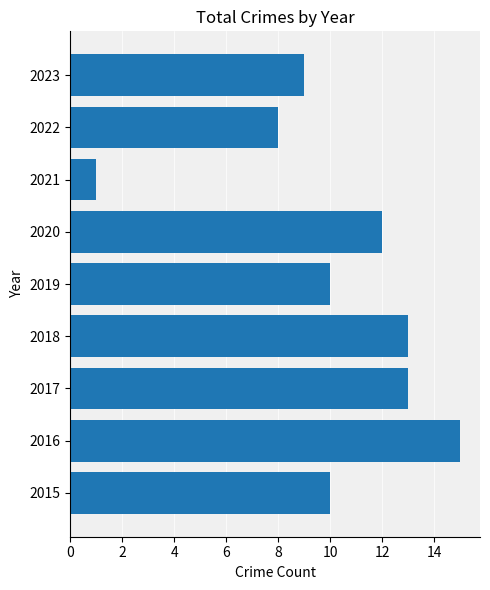

What is the change in value from 2015 to 2017?

+3